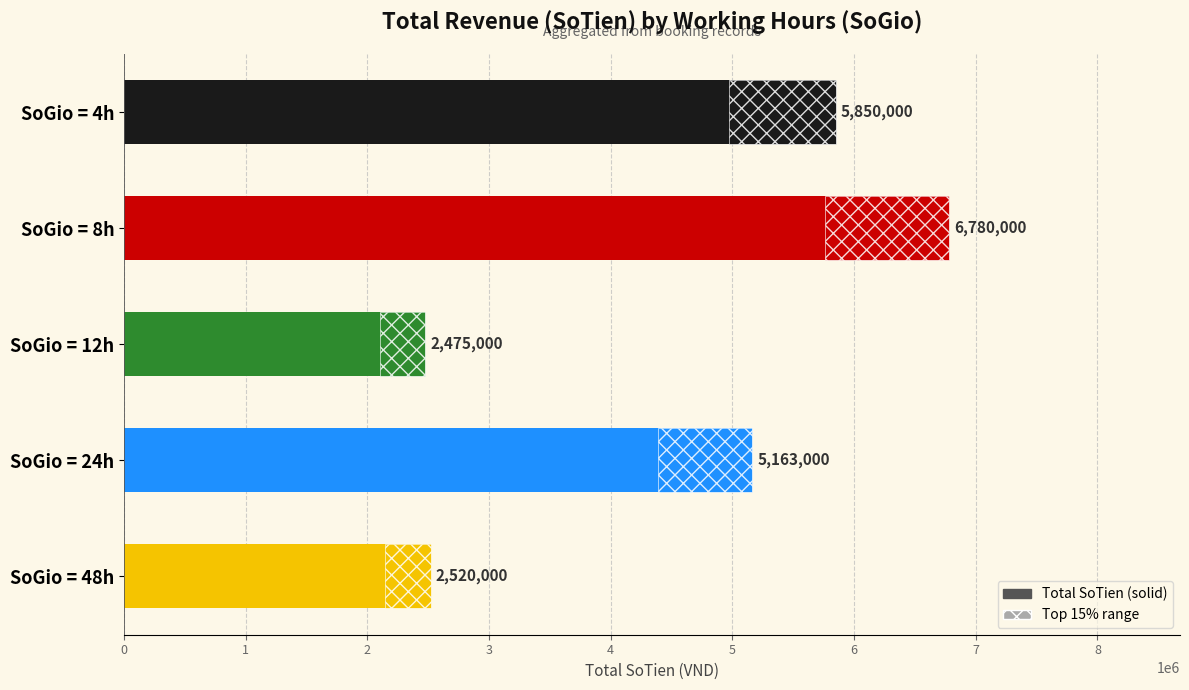

Rank the categories by value from lowest to highest.

SoGio = 12h, SoGio = 48h, SoGio = 24h, SoGio = 4h, SoGio = 8h